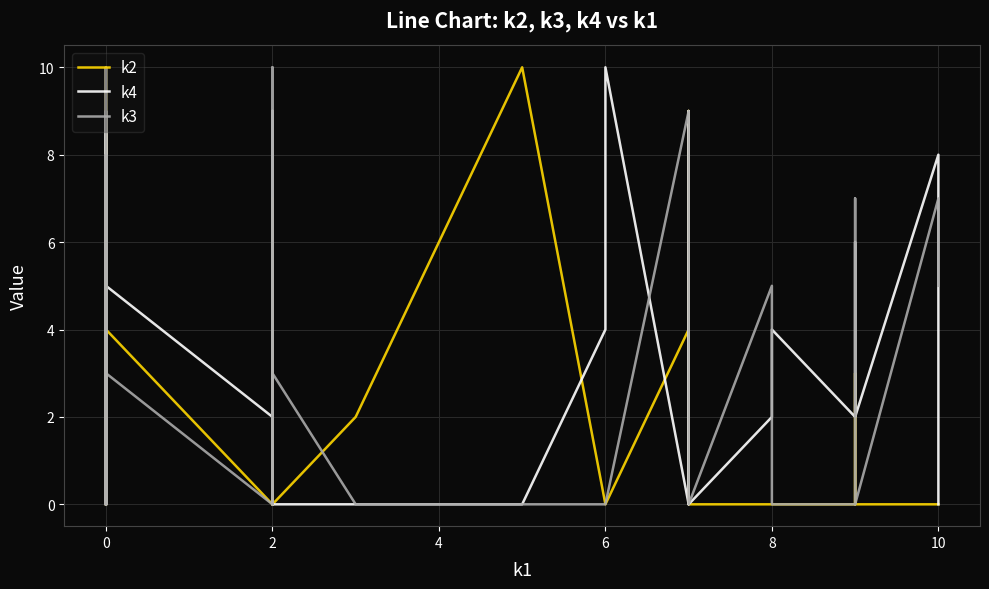

How many data points in k4 are less than 3?

20